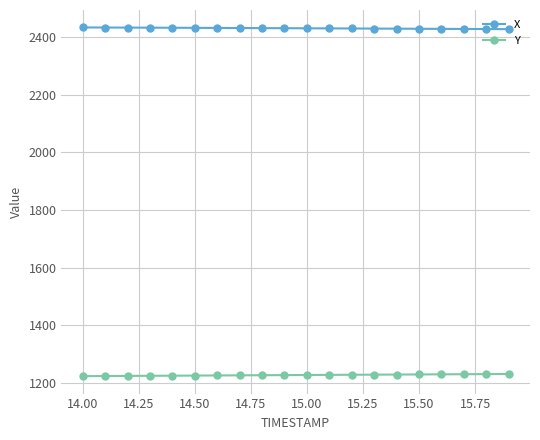

How many values in the Y series are below 1227?

10